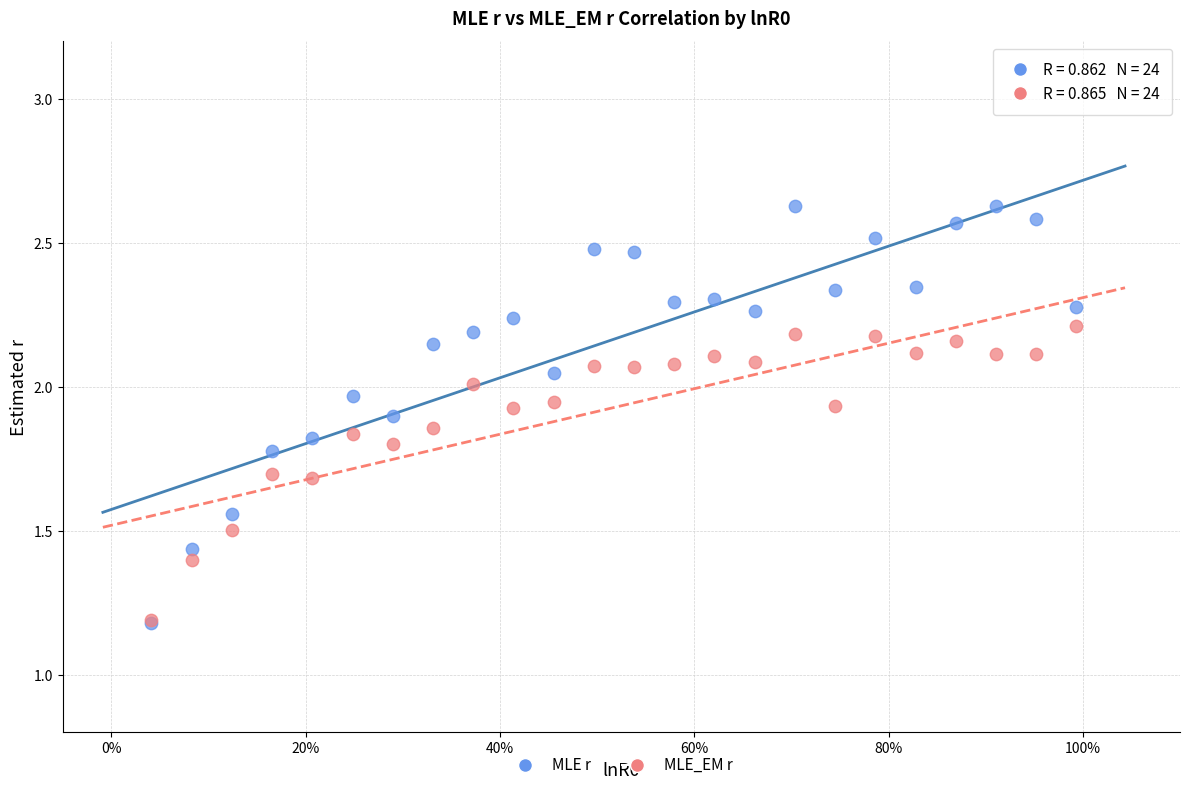

What are all the series names shown in the legend?

MLE r, MLE_EM r